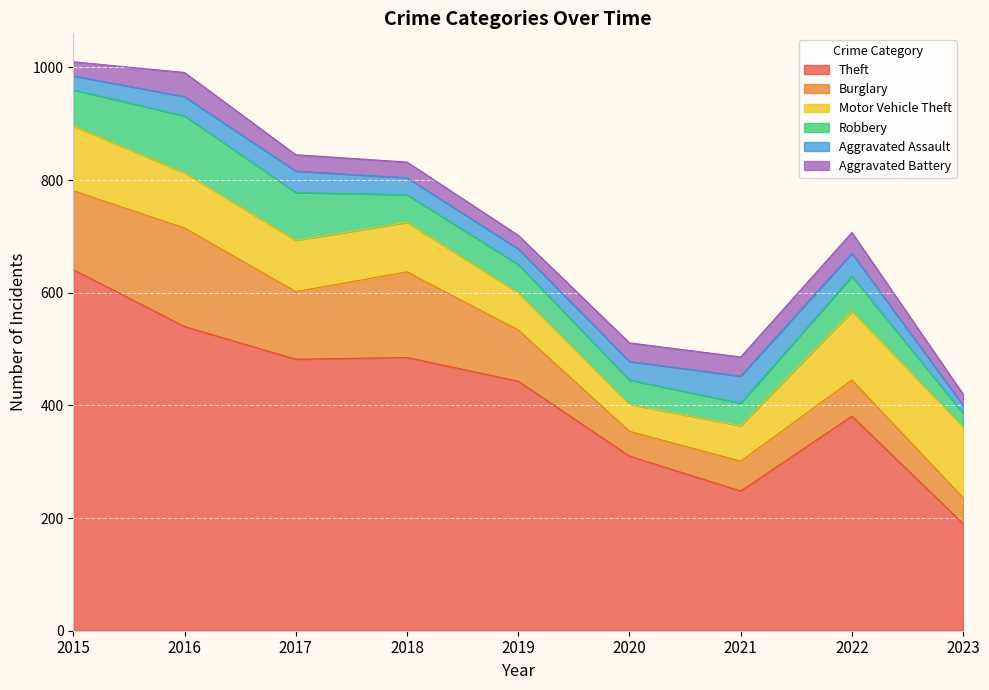

What is the total value across all series at 2020?

511